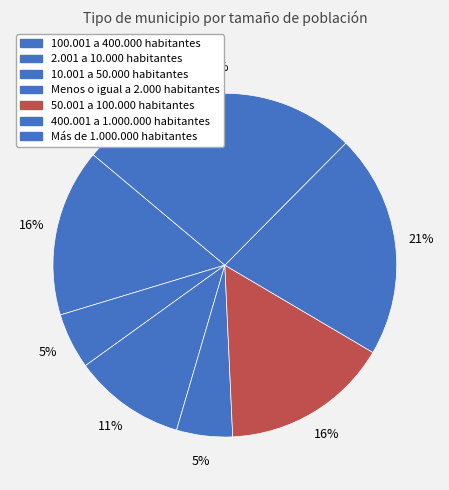

To the nearest percent, what is the difference between the 100.001 a 400.000 habitantes and Más de 1.000.000 habitantes slice percentages?

11%